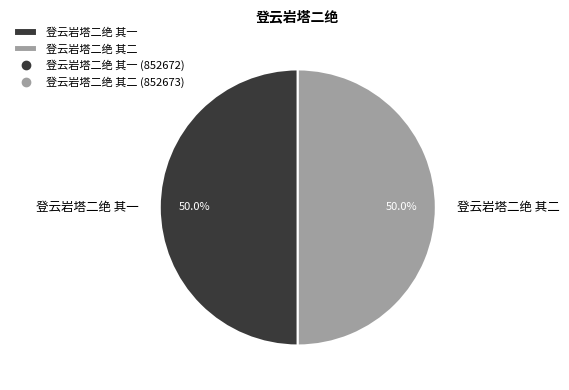

What portion of the pie excludes 登云岩塔二绝 其二?

50.0%